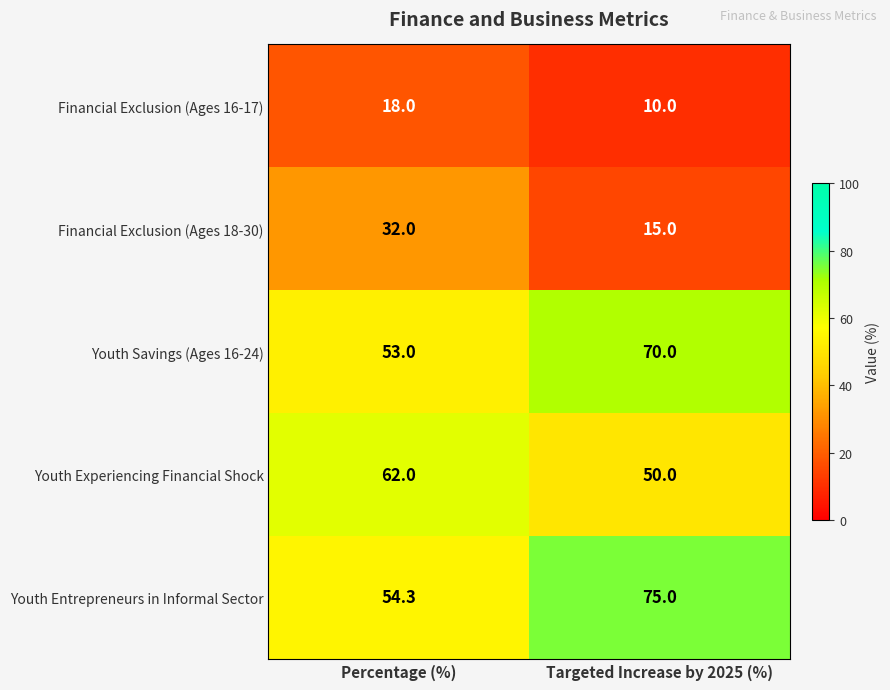

Which series has the largest range (max minus min)?

Youth Entrepreneurs in Informal Sector